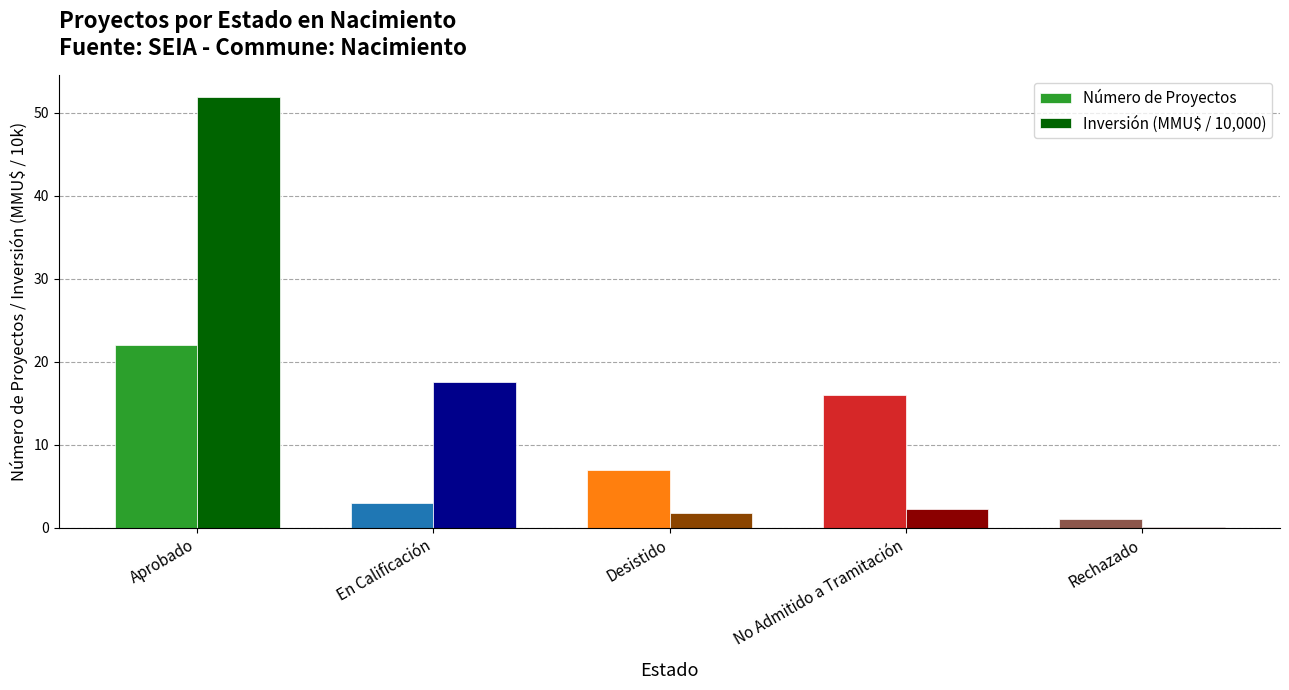

Does the chart contain stacked bars?

No